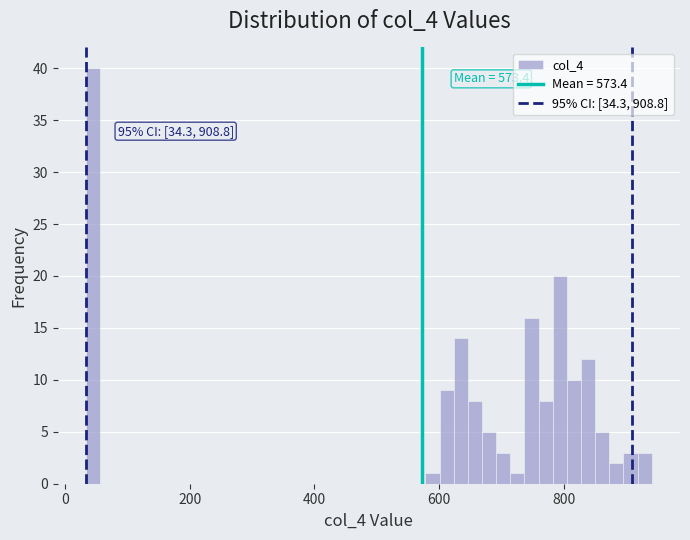

Around what value on the x-axis is the tallest bar? Give the approximate position of its centre, as read against the axis.

40